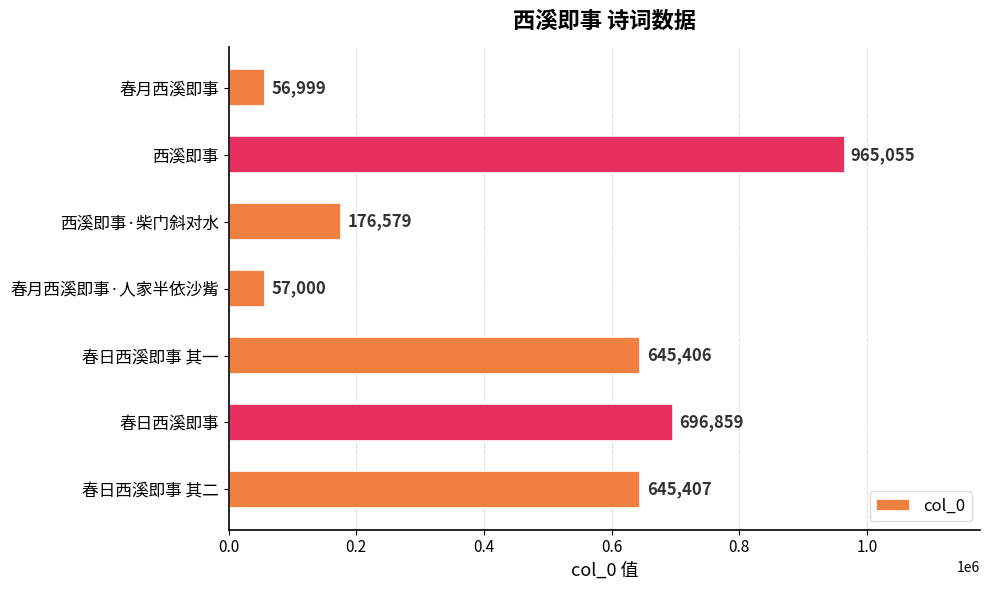

Where is the data nearest to the value 511027?

春日西溪即事 其一